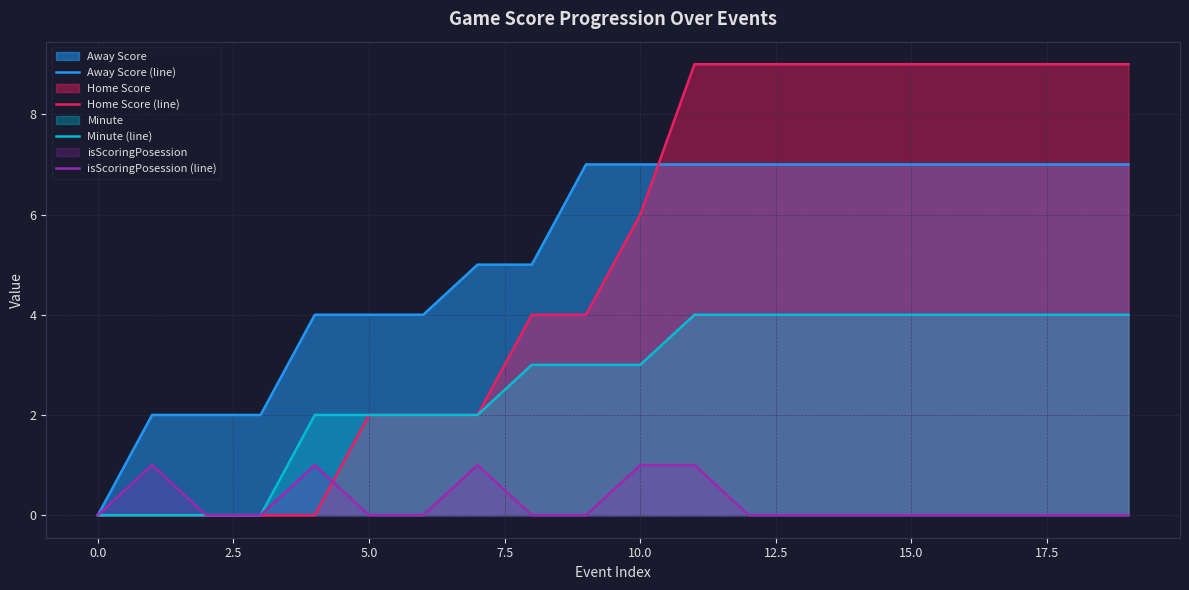

The Minute (line) series shows 4 at 17. True or false?

True